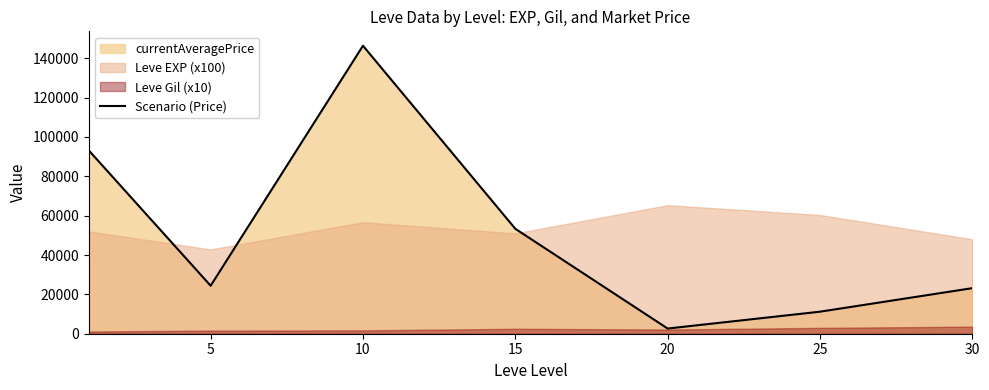

The value at 5 is 15690.6. True or false?

False